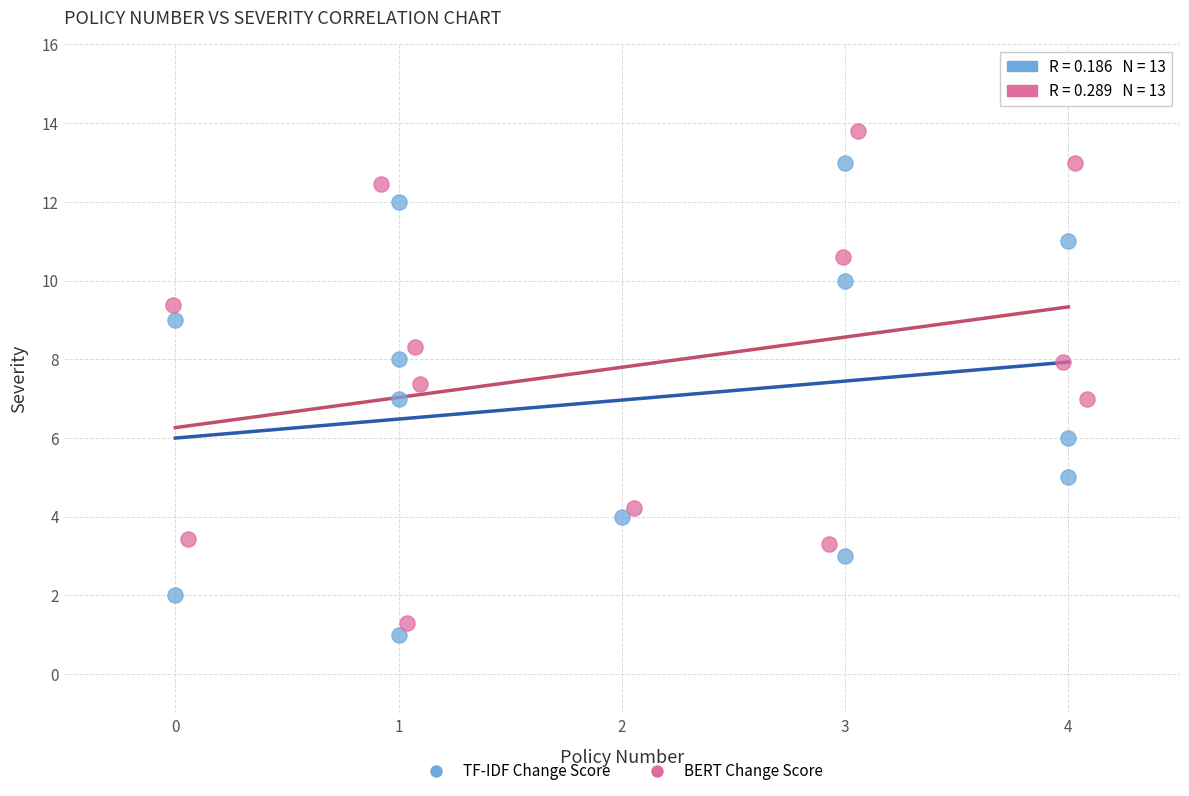

Which series reaches the maximum Y coordinate?

BERT Change Score